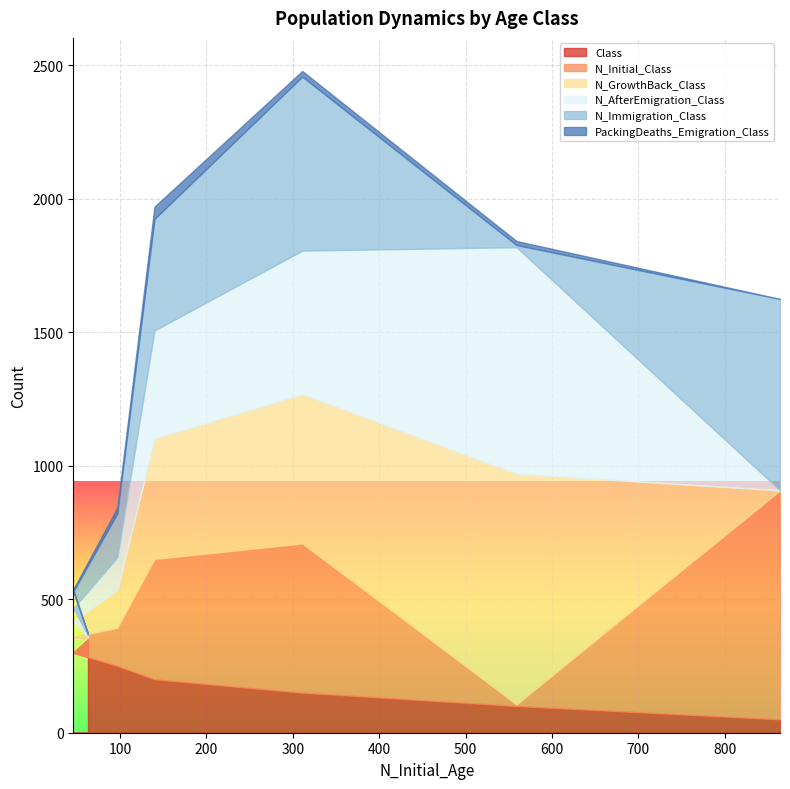

How many lines are shown in the chart?

6